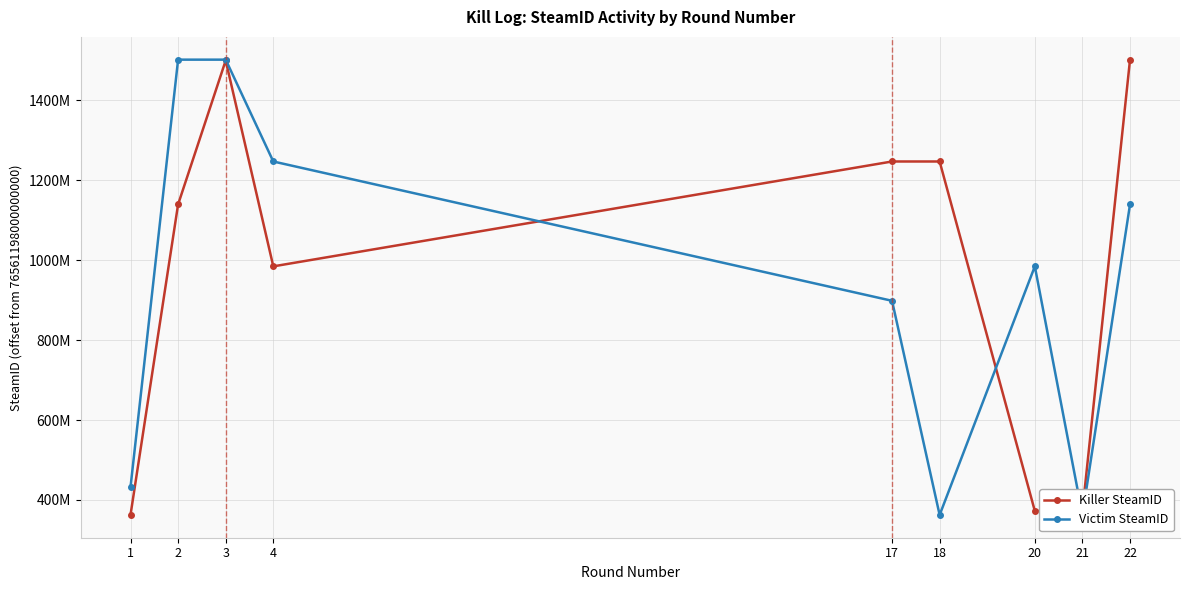

At which category does Killer SteamID reach its first local peak?

3